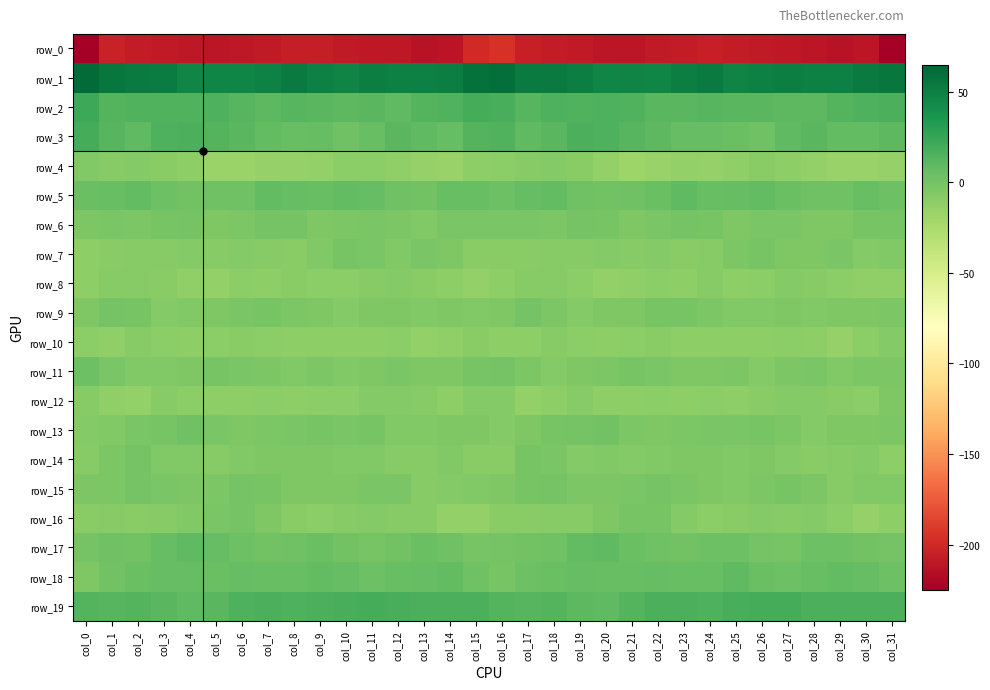

Reading left to right, list all the values displayed in this chart.

row_0: -225.6	-204.3	-207.0	-208.3	-209.5	-211.3	-209.4	-208.1	-205.9	-206.7	-208.5	-209.3	-210.2	-212.7	-211.5	-199.8	-194.7	-205.0	-207.0	-208.5	-210.7	-211.0	-208.6	-207.4	-205.7	-207.5	-208.7	-209.4	-211.2	-213.0	-210.4	-225.5
row_1: 62.1	55.0	53.0	52.4	46.8	46.7	46.7	48.3	53.4	50.2	47.5	51.3	50.0	49.5	51.3	58.6	59.8	53.0	53.5	50.6	45.9	46.9	46.8	50.3	53.5	47.9	49.5	50.7	50.0	49.4	52.9	54.8
row_2: 22.6	13.8	15.0	14.6	14.4	15.3	12.5	9.6	12.0	11.7	10.2	11.4	8.8	13.1	15.0	19.7	18.4	12.5	15.5	14.2	15.3	14.7	10.7	10.6	12.5	10.7	10.9	10.2	10.1	14.0	15.4	16.4
row_3: 19.2	12.0	9.2	15.8	16.3	13.4	11.4	7.3	5.8	6.1	2.5	5.5	11.2	8.9	7.2	13.1	14.1	9.1	11.0	17.3	15.3	12.8	9.6	6.5	6.3	4.7	2.5	8.4	11.3	7.6	7.8	9.8
row_4: -6.0	-7.7	-7.1	-9.1	-11.9	-17.6	-16.9	-14.5	-14.5	-13.9	-10.4	-10.0	-12.8	-15.3	-16.5	-11.5	-10.9	-8.2	-7.5	-9.7	-14.1	-18.3	-15.9	-14.0	-14.7	-12.7	-9.4	-11.0	-13.5	-16.2	-16.0	-15.0
row_5: 4.2	5.9	8.1	3.7	0.7	2.0	2.6	7.9	6.6	5.8	7.4	6.6	2.2	1.2	5.2	5.1	3.1	6.7	7.4	1.9	0.7	1.8	4.6	8.5	5.9	6.2	7.9	4.7	1.7	2.2	5.9	3.3
row_6: -3.1	-2.4	-3.6	-1.5	-0.1	-4.3	-3.2	-0.5	-0.2	-4.3	-3.4	-2.2	-4.0	-5.3	-2.4	-2.7	-2.0	-2.9	-3.1	-0.4	-1.6	-4.7	-2.2	0.3	-1.5	-5.0	-2.5	-2.6	-4.6	-4.8	-1.6	-1.8
row_7: -11.8	-9.5	-8.1	-8.4	-6.6	-8.3	-7.1	-8.0	-9.4	-5.9	-0.8	-2.8	-5.3	-2.2	-4.9	-9.6	-9.2	-8.8	-8.2	-7.7	-6.9	-8.4	-7.1	-9.0	-8.5	-4.1	-0.7	-4.3	-4.3	-2.3	-7.0	-5.8
row_8: -11.1	-8.4	-8.3	-9.7	-12.9	-13.4	-10.2	-11.7	-9.6	-9.9	-10.7	-8.1	-7.2	-9.5	-11.9	-13.8	-10.9	-8.2	-8.5	-10.9	-13.5	-12.5	-10.3	-11.8	-8.6	-11.0	-9.9	-7.3	-7.8	-10.3	-12.8	-12.6
row_9: -4.4	-0.3	-1.1	-6.7	-5.8	-4.4	-2.9	-0.9	-3.5	-4.6	-6.7	-4.7	-4.9	-5.8	-4.8	-6.0	-4.1	0.2	-3.0	-7.3	-4.6	-4.9	-1.3	-1.8	-3.7	-5.8	-6.2	-4.3	-5.4	-5.2	-4.9	-3.9
row_10: -10.1	-12.1	-8.5	-10.0	-12.0	-10.6	-9.4	-10.5	-11.7	-11.8	-11.6	-11.4	-10.1	-13.9	-12.3	-9.1	-11.4	-11.0	-8.6	-10.8	-11.7	-10.1	-9.2	-11.2	-11.8	-11.6	-11.9	-10.7	-11.2	-14.4	-10.5	-7.3
row_11: 3.8	-2.2	-6.2	-5.4	-5.0	-1.3	-2.5	-3.7	-5.4	-3.0	-5.8	-5.1	-2.1	-5.0	-4.2	-1.1	0.1	-4.0	-6.5	-4.9	-4.1	-1.1	-2.8	-4.7	-4.8	-3.5	-6.6	-3.4	-2.9	-5.6	-3.2	-3.1
row_12: -8.3	-12.5	-14.2	-8.3	-10.9	-11.1	-11.5	-10.1	-11.4	-10.5	-10.6	-6.7	-6.9	-7.7	-11.4	-6.8	-7.5	-13.6	-11.8	-8.6	-11.6	-11.4	-10.6	-10.9	-10.9	-11.1	-8.9	-6.4	-7.4	-9.2	-10.8	-4.7
row_13: -6.6	-5.9	-2.2	-0.7	1.9	-1.9	-4.5	-3.3	-2.9	-1.6	-2.1	-1.5	-6.1	-5.4	-4.7	-4.7	-6.5	-4.6	-1.4	0.2	1.4	-3.8	-4.2	-3.1	-2.3	-2.0	-1.2	-3.4	-6.7	-5.0	-4.4	-3.4
row_14: -8.2	-3.3	-0.7	-6.2	-6.2	-7.7	-6.0	-4.8	-4.3	-5.1	-5.9	-5.7	-8.6	-8.6	-5.9	-9.4	-8.8	-1.2	-2.7	-7.0	-6.1	-7.4	-5.6	-4.8	-4.1	-5.9	-5.1	-6.9	-9.2	-7.6	-6.4	-11.3
row_15: -3.8	-3.1	0.4	-2.2	-3.9	-3.1	0.1	-1.0	-4.5	-4.7	-5.2	-2.6	-2.2	-7.6	-6.4	-5.3	-4.4	-1.6	0.1	-3.3	-3.5	-1.9	0.1	-2.7	-4.3	-5.5	-4.0	-1.8	-3.9	-8.2	-5.6	-6.0
row_16: -8.7	-8.3	-9.0	-8.0	-6.3	-2.1	-0.3	-4.6	-9.1	-10.3	-8.0	-7.2	-7.5	-8.4	-13.8	-14.2	-9.5	-9.3	-8.0	-8.1	-4.2	-1.1	-1.3	-6.7	-9.9	-9.5	-7.3	-7.7	-7.2	-10.3	-14.7	-11.7
row_17: -0.2	1.7	0.9	6.5	8.7	6.7	3.0	0.6	1.9	4.1	1.4	-1.1	1.4	3.8	1.6	-1.6	-0.1	1.4	2.4	8.0	8.6	4.9	2.5	0.5	3.0	3.7	-0.1	-0.8	2.9	3.3	0.7	0.3
row_18: -4.3	1.2	4.2	6.7	6.1	4.7	6.1	5.8	5.7	7.7	6.5	2.7	5.3	6.8	7.7	1.7	-1.8	3.3	4.8	7.0	5.0	5.2	6.9	5.6	5.8	8.5	4.3	3.5	6.0	7.5	6.6	3.4
row_19: 13.0	12.2	13.1	11.6	8.9	11.7	15.3	17.3	15.5	17.2	18.2	19.1	17.7	16.5	16.4	16.4	13.1	12.3	13.1	10.5	8.6	13.6	16.6	16.5	15.8	17.6	18.8	18.7	17.2	16.5	16.8	17.3